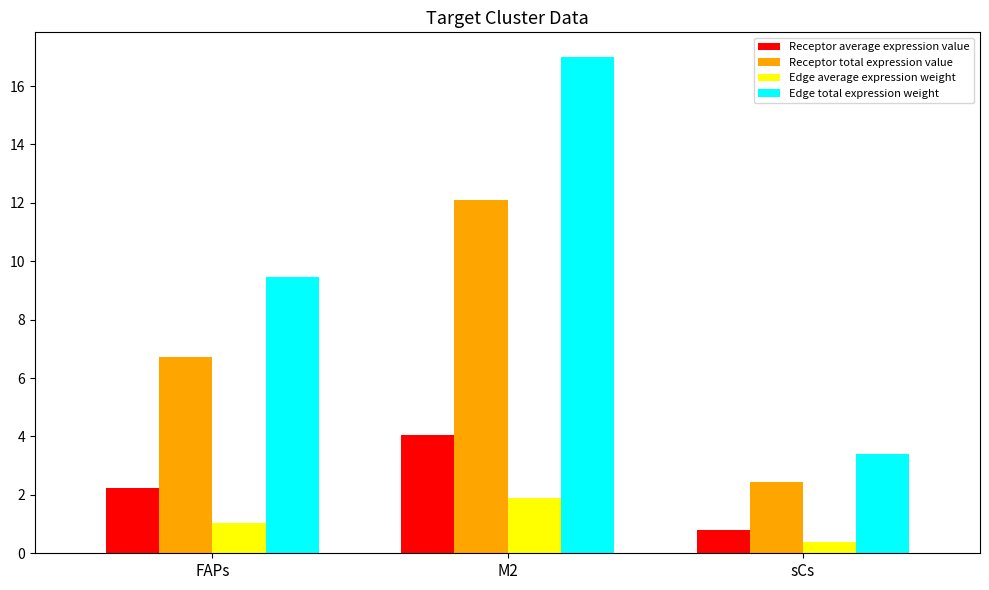

What is the maximum value for Edge total expression weight?

17.0